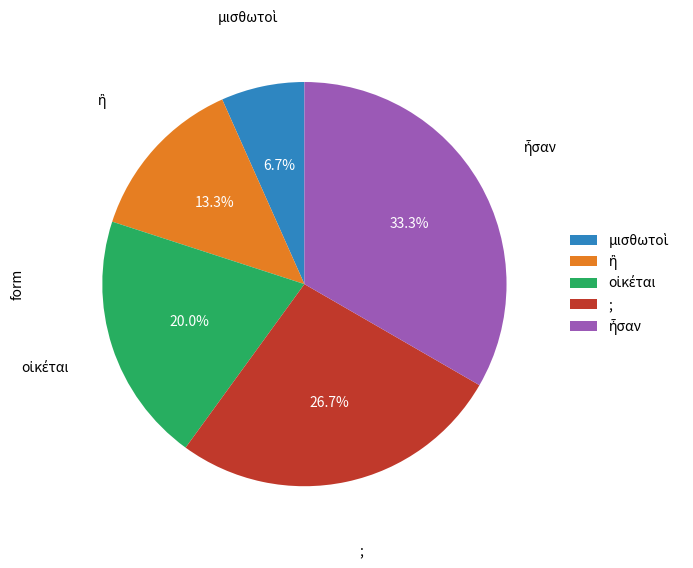

To the nearest percent, what is the difference between the largest and smallest slice percentages?

27%